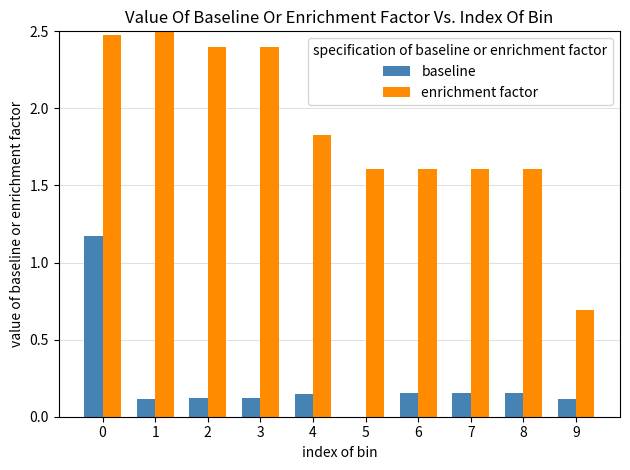

What is the maximum value shown in the chart?

2.5